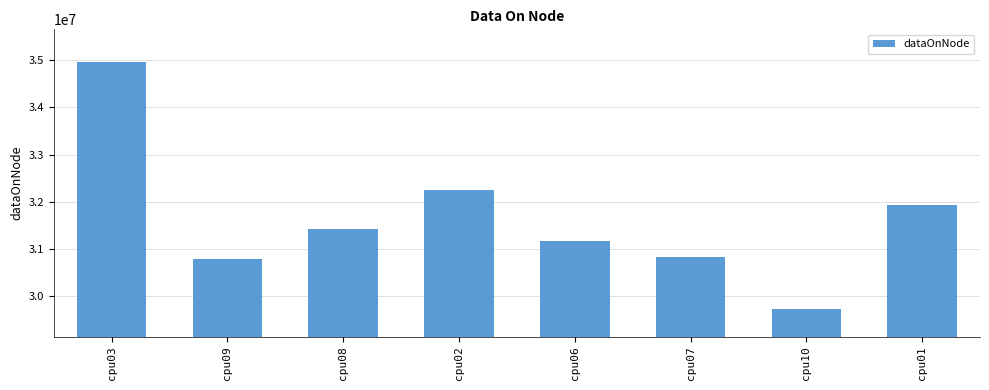

What is the sum of all values?

253048268